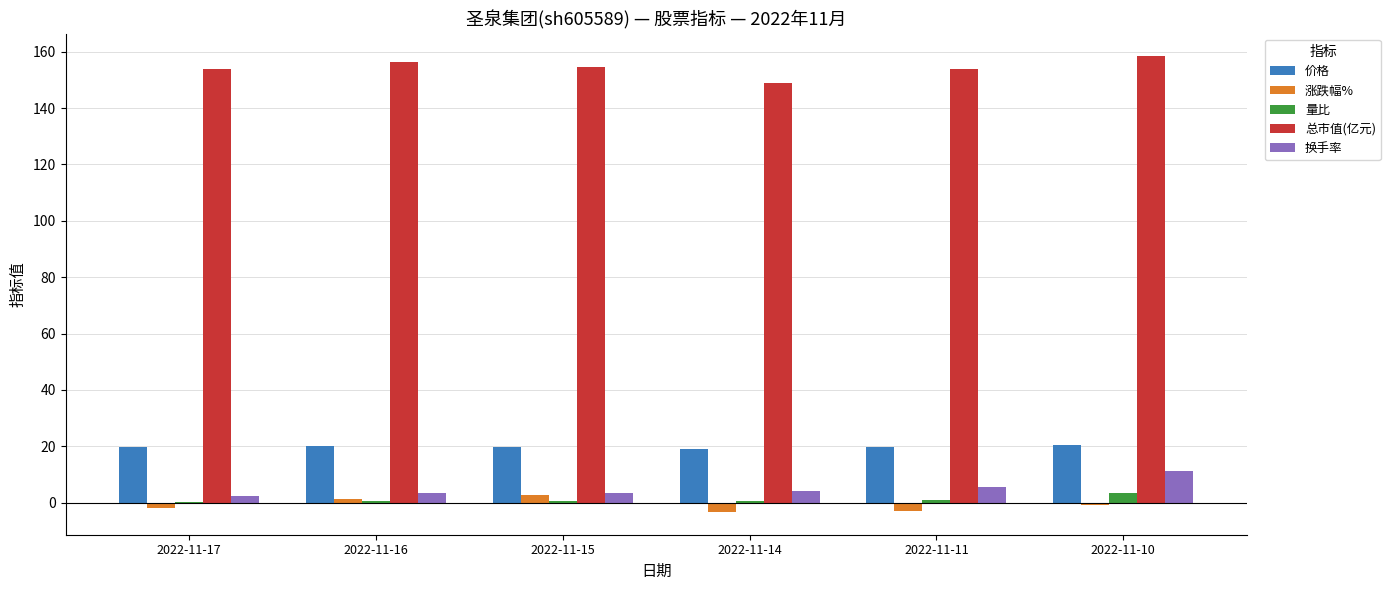

Count the number of data series in this chart.

5